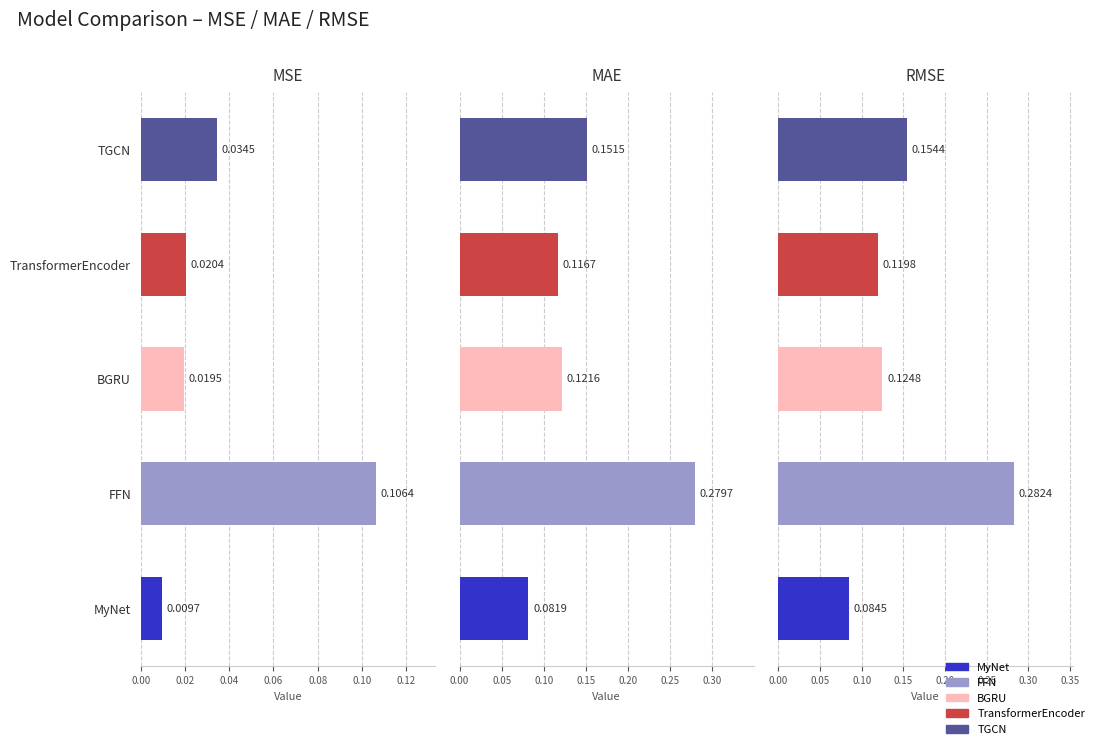

Is it true that FFN equals 0.1 at RMSE?

False